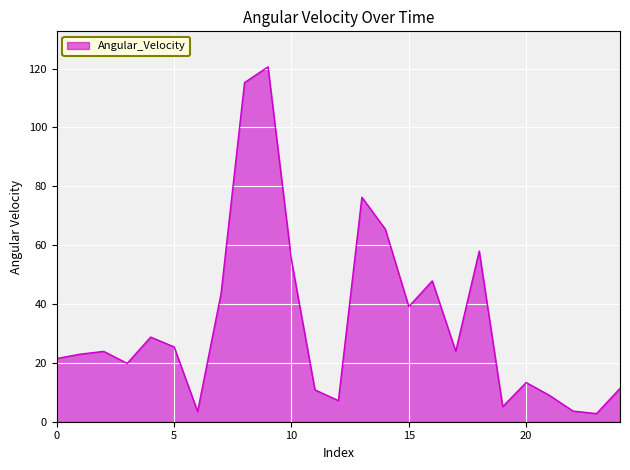

How many series are shown in this chart?

1